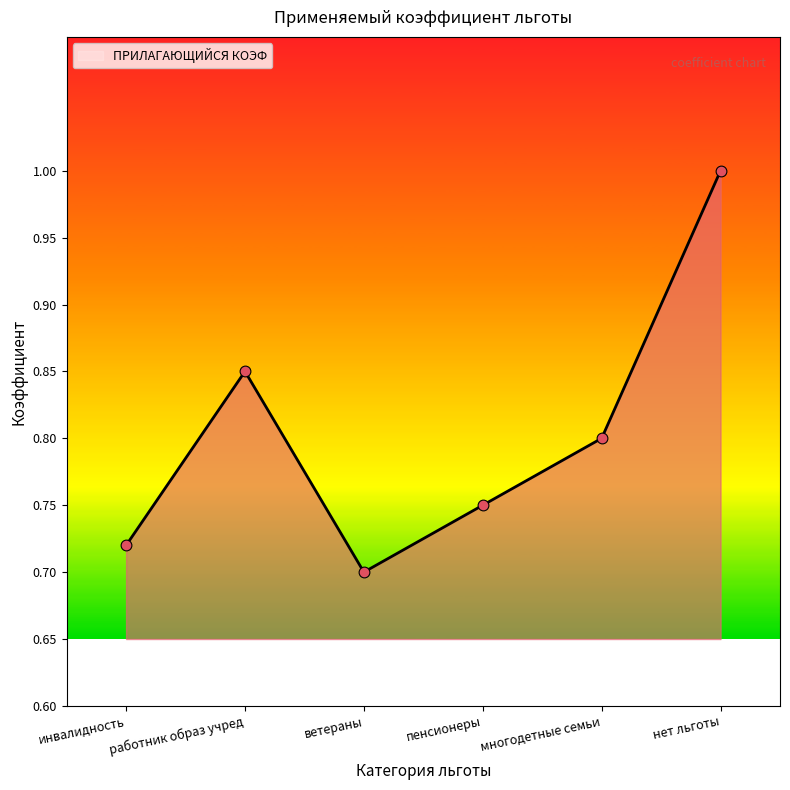

What is the change in value from инвалидность to работник образ учред?

+0.1